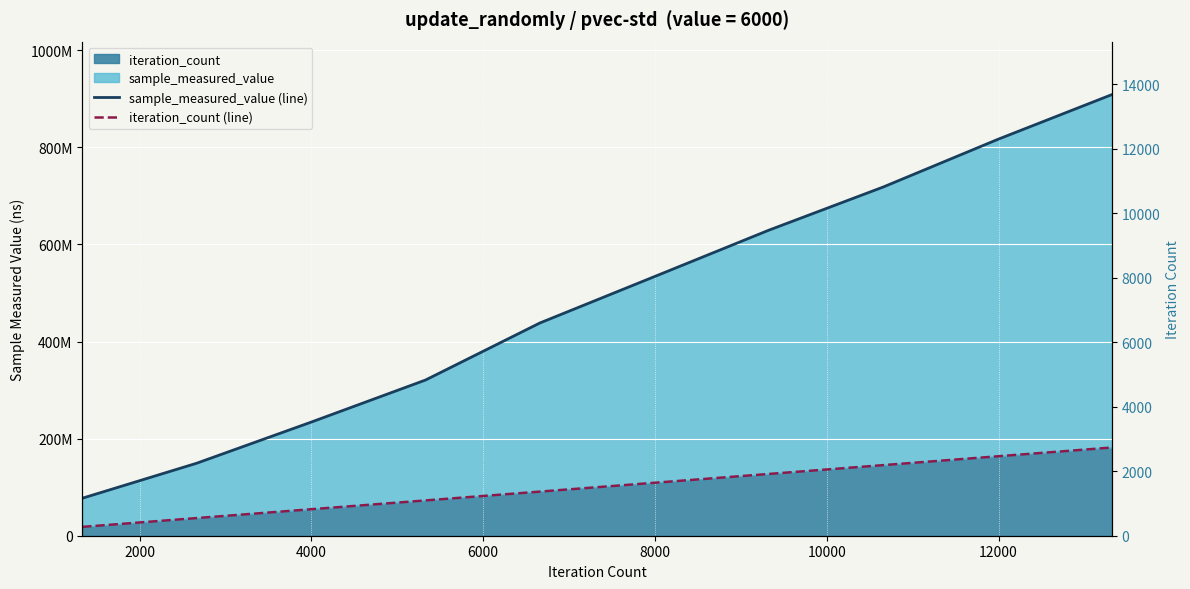

Reading left to right, list all the values displayed in this chart.

sample_measured_value (line): 77231612.6	149343544.2	233962682.7	320719020.3	438267463.9	533671414.4	629306111.0	718259330.6	816254210.2	908749028.8
iteration_count (line): 18174980.6	36349961.1	54524941.7	72699922.3	90874902.9	109049883.5	127224864.0	145399844.6	163574825.2	181749805.8